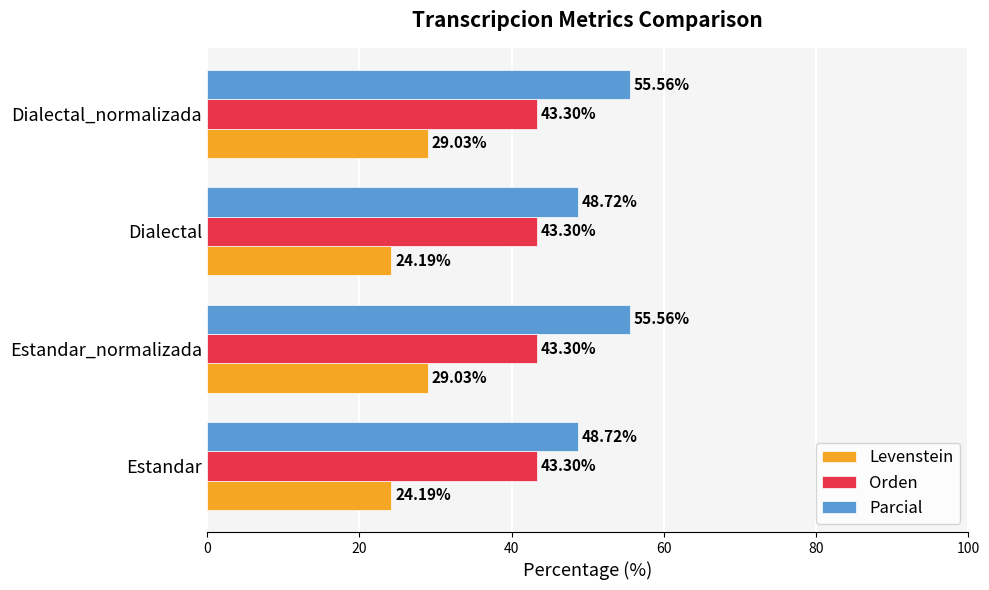

What is the total value across all series at Estandar_normalizada?

127.9